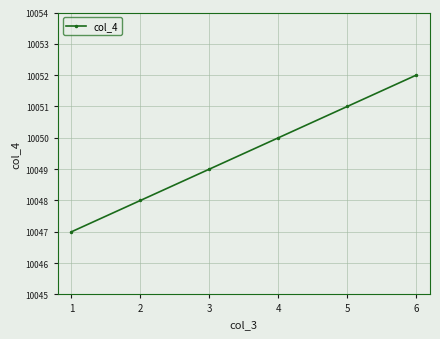

How many values are below 10050?

3